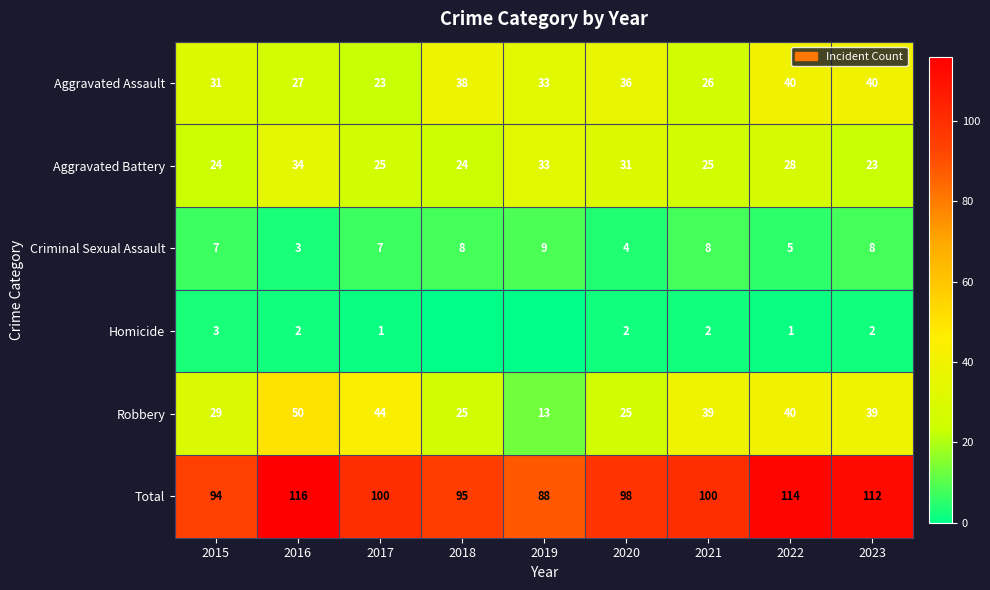

Rank the series at 2023 from lowest to highest value.

Homicide, Criminal Sexual Assault, Aggravated Battery, Robbery, Aggravated Assault, Total